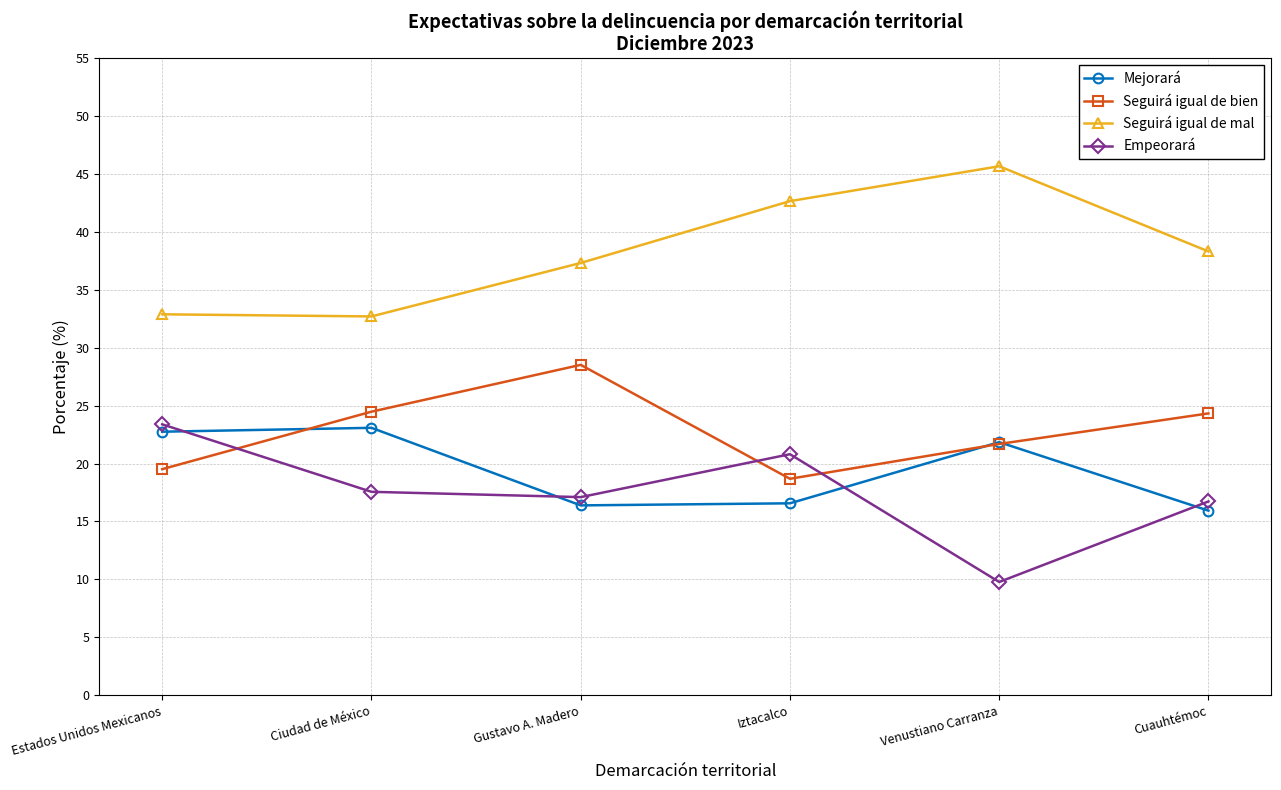

Which series has the largest total across all categories?

Seguirá igual de mal